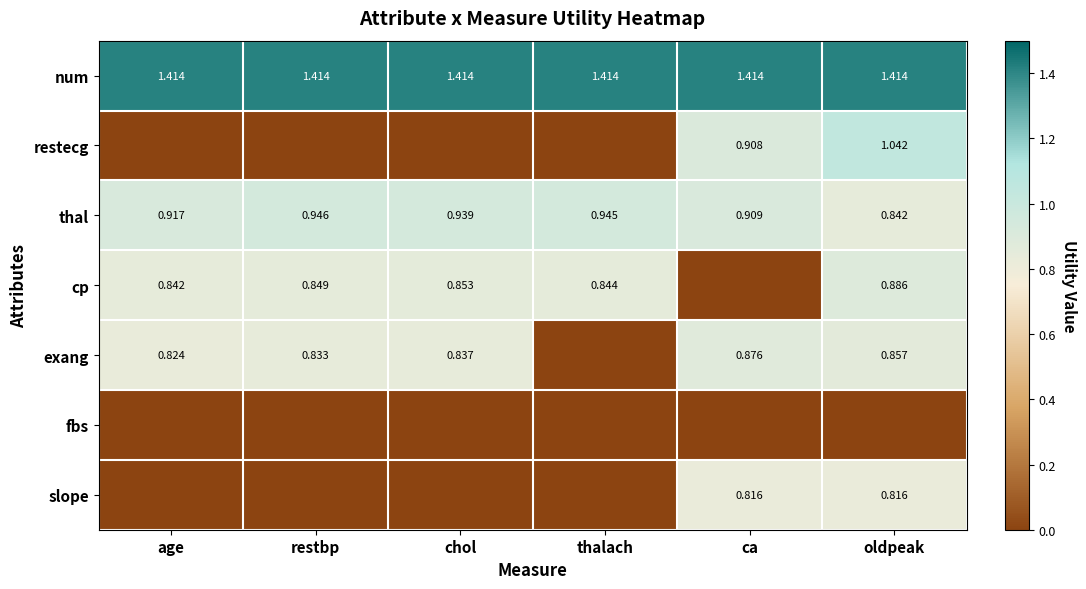

At which label is thal closest to 0?

oldpeak